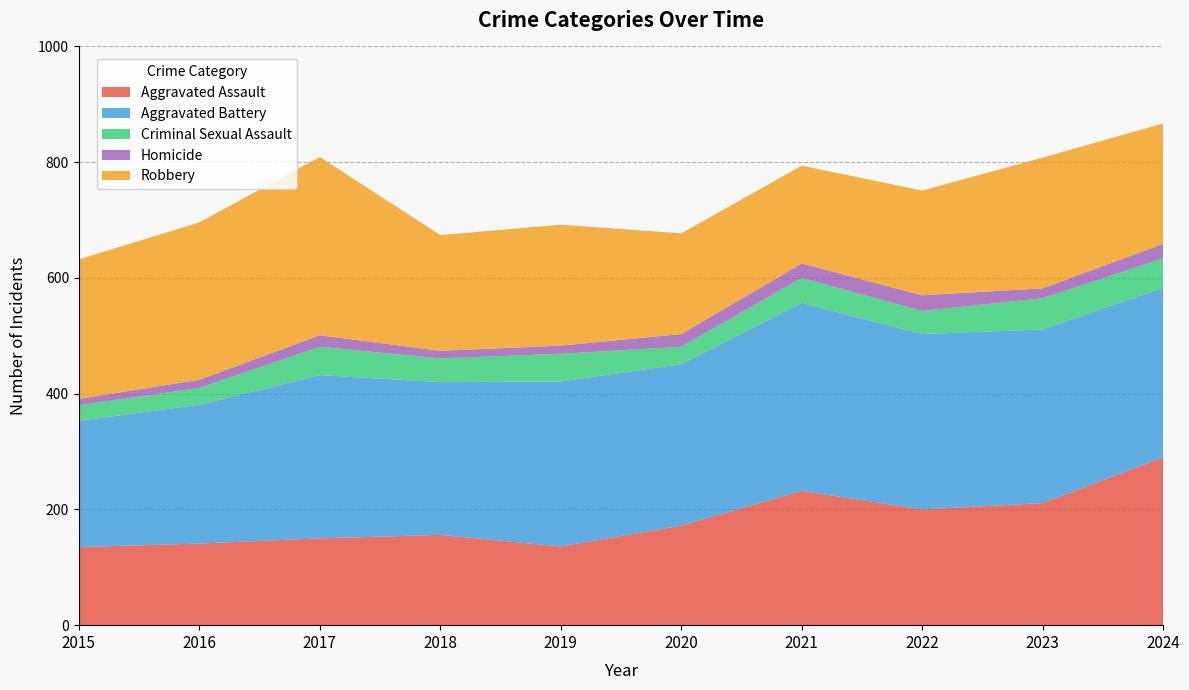

Reading left to right, extract all data points from this chart.

Aggravated Assault: 135	141	150	156	136	172	232	200	211	290
Aggravated Battery: 218	240	282	264	285	279	325	303	300	293
Criminal Sexual Assault: 27	29	49	41	48	30	43	40	54	51
Homicide: 11	14	20	13	14	22	25	27	17	25
Robbery: 241	272	308	200	209	174	169	181	226	208